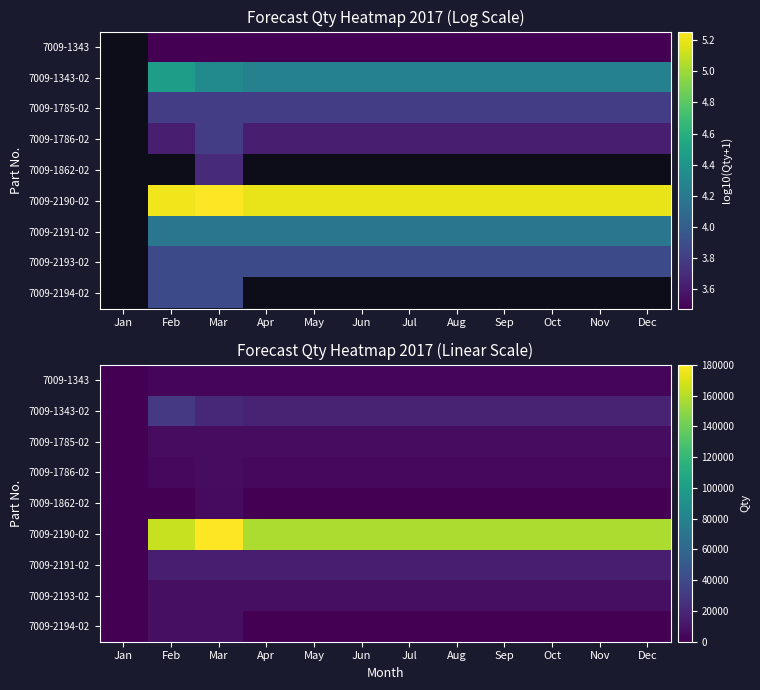

What is the highest value of the 7009-2190-02 series?

180000